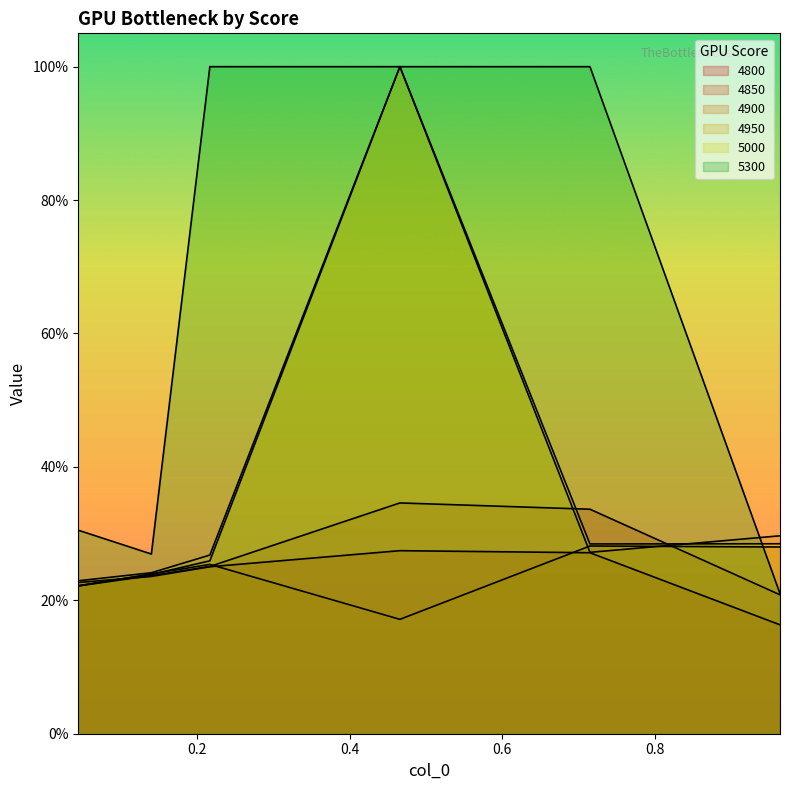

True or false: 5300 and 4850 cross at least once.

False